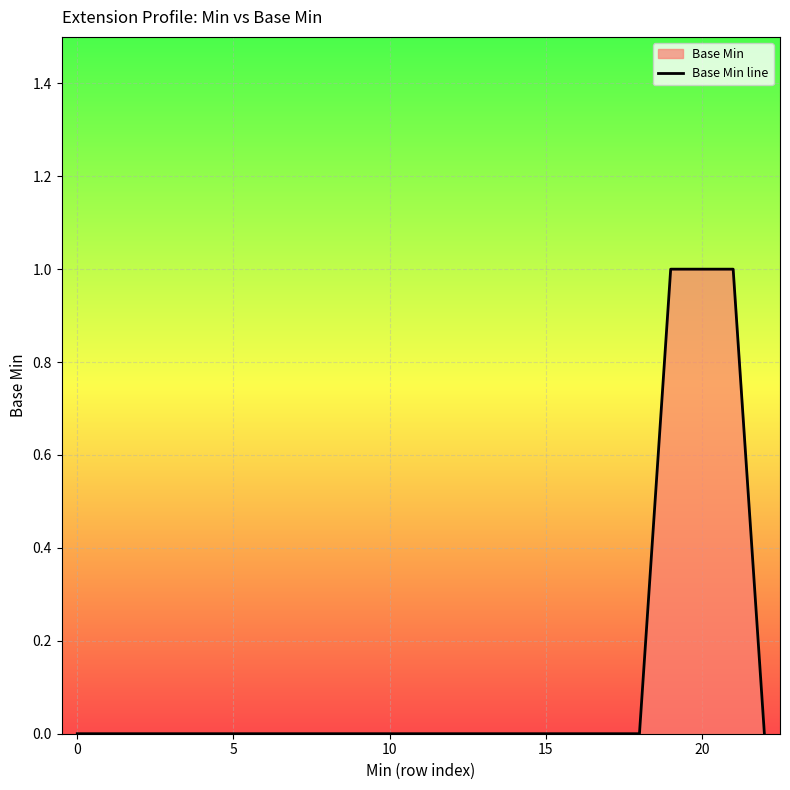

What is the label of the 14th point from the left?

13